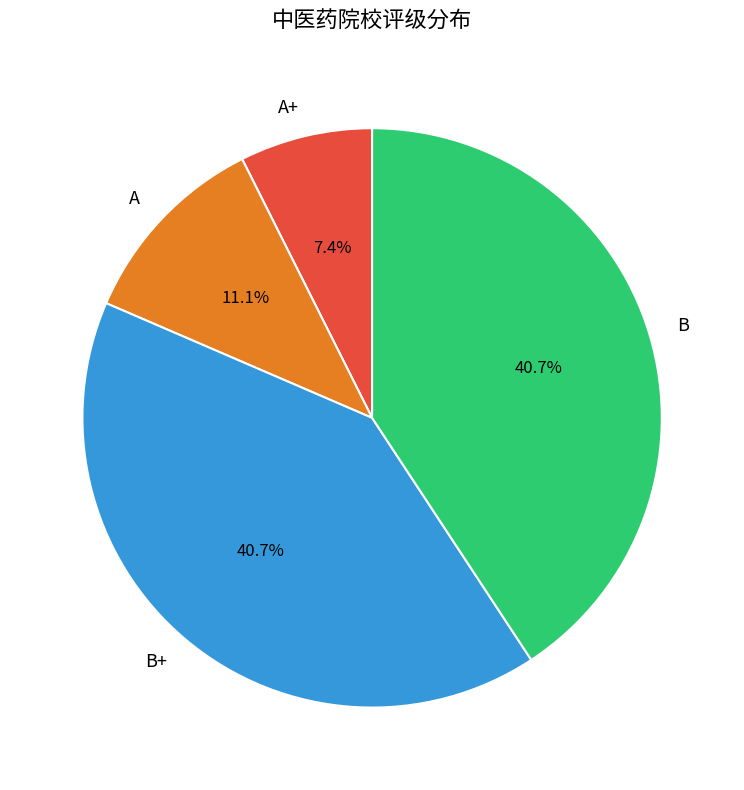

What is the smallest slice in the pie chart?

A+